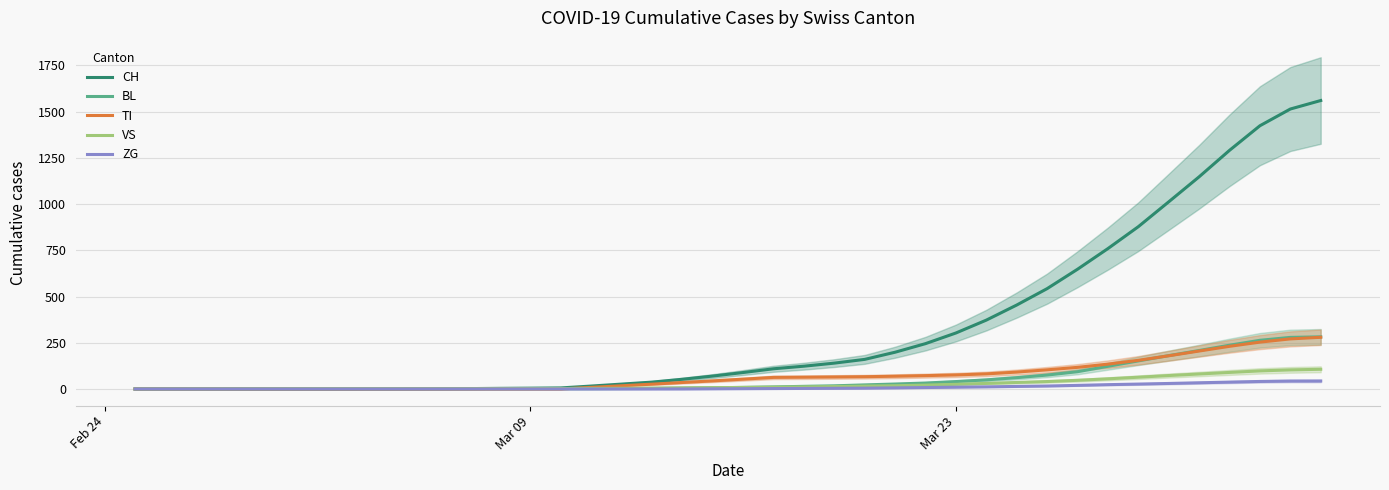

What is the sum of all VS values?

995.0